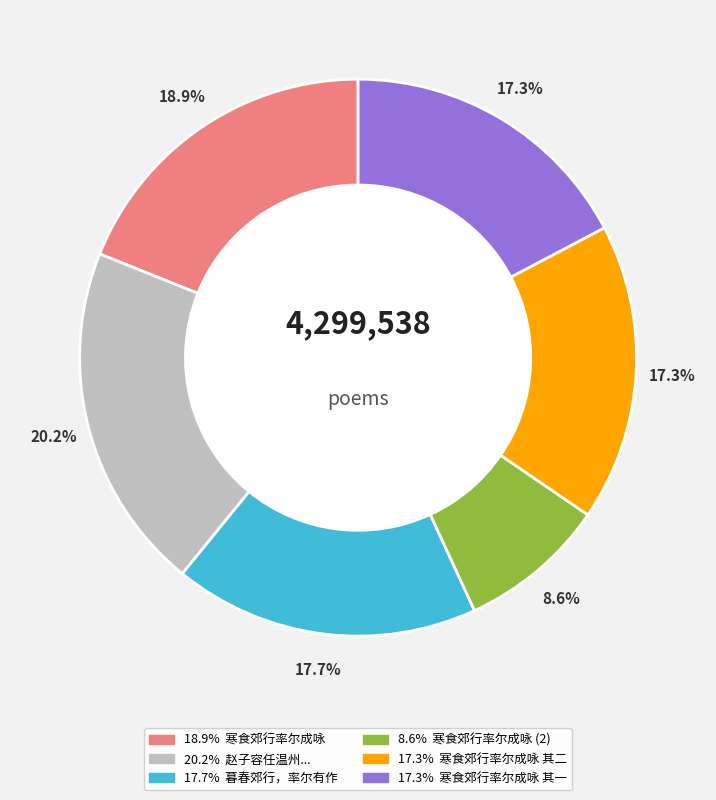

Is it true that 寒食郊行率尔成咏 其一 is 17% of the pie?

True